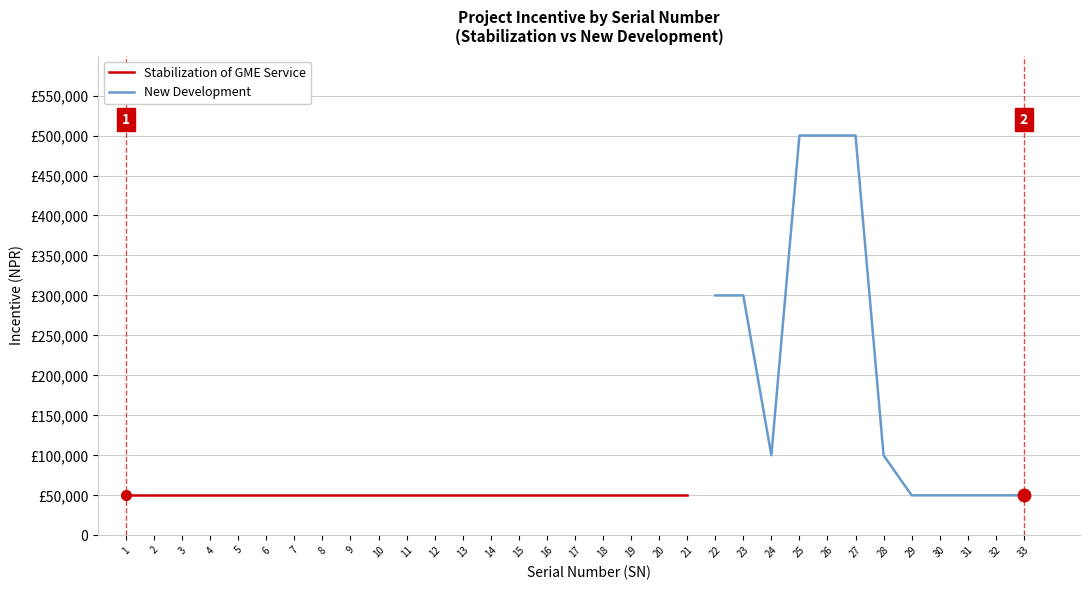

How many interior local valleys (lower than both neighbors) does the data have?

1